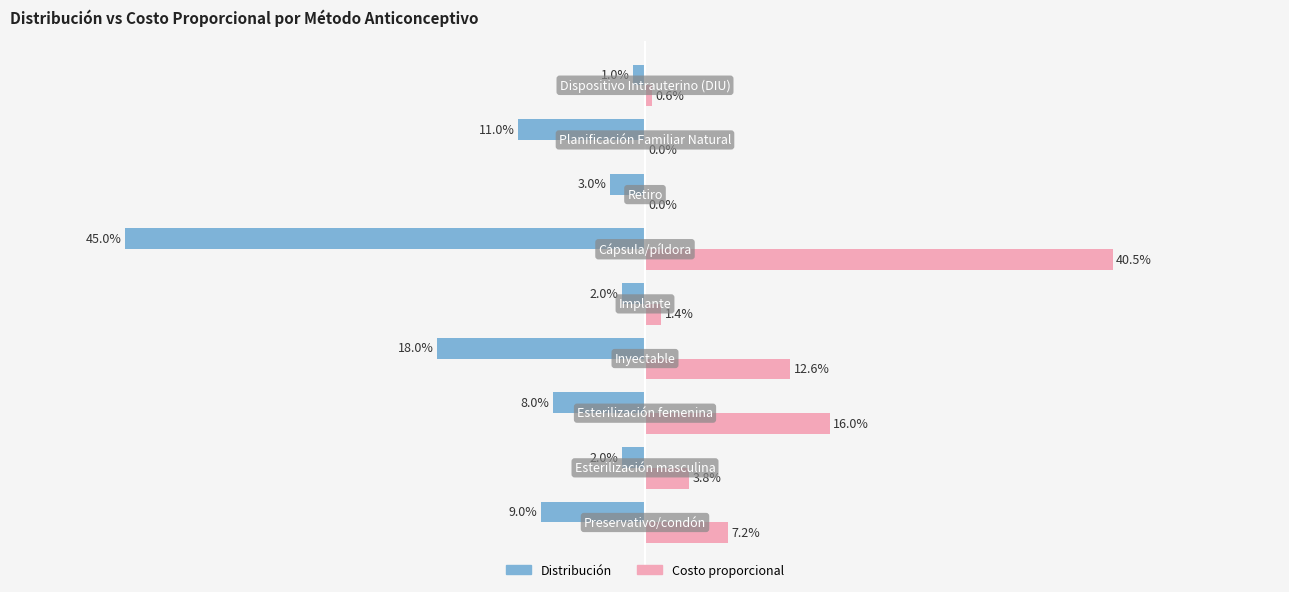

What are all the series names shown in the legend?

Distribución, Costo proporcional